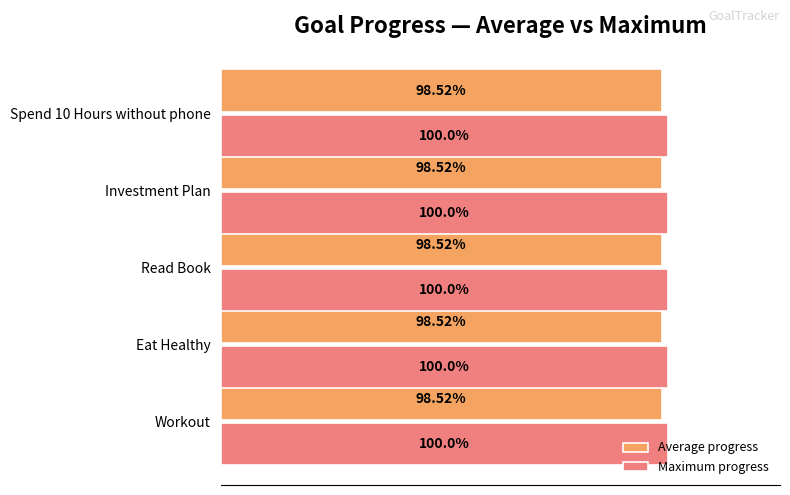

What are all the series names shown in the legend?

Average progress, Maximum progress